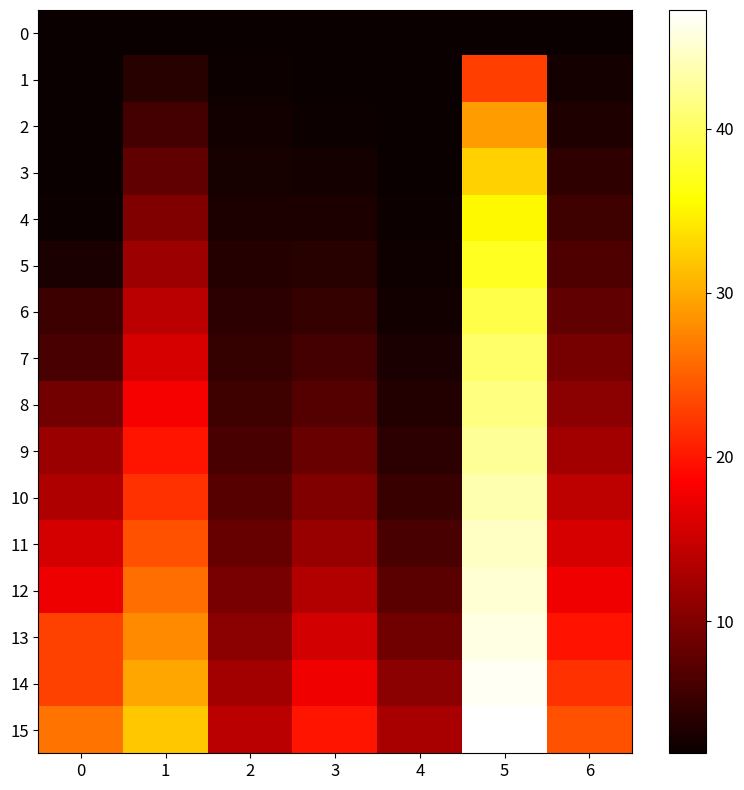

Reading left to right, list all the values displayed in this chart.

0: 0=2.0	1=2.0	2=2.0	3=2.0	4=2.0	5=2.0	6=2.0
1: 0=2.0	1=3.9	2=2.2	3=2.0	4=2.0	5=22.8	6=2.7
2: 0=2.0	1=5.9	2=2.5	3=2.3	4=2.0	5=29.0	6=3.5
3: 0=2.0	1=7.9	2=2.9	3=2.7	4=2.0	5=32.7	6=4.5
4: 0=2.3	1=9.9	2=3.3	3=3.2	4=2.2	5=35.3	6=5.5
5: 0=3.1	1=11.9	2=3.8	3=3.9	4=2.3	5=37.3	6=6.7
6: 0=5.4	1=13.9	2=4.3	3=4.8	4=2.6	5=38.9	6=7.9
7: 0=6.3	1=15.9	2=4.9	3=5.9	4=3.0	5=40.3	6=9.3
8: 0=9.1	1=17.9	2=5.6	3=7.1	4=3.6	5=41.5	6=10.8
9: 0=11.7	1=19.9	2=6.4	3=8.4	4=4.3	5=42.6	6=12.3
10: 0=13.2	1=21.9	2=7.2	3=9.9	4=5.1	5=43.6	6=14.0
11: 0=15.7	1=23.9	2=8.3	3=11.6	4=6.2	5=44.4	6=15.8
12: 0=17.4	1=25.9	2=9.4	3=13.4	4=7.5	5=45.2	6=17.7
13: 0=23.0	1=27.9	2=10.7	3=15.4	4=9.0	5=45.9	6=19.7
14: 0=23.0	1=29.9	2=12.2	3=17.6	4=10.7	5=46.6	6=21.8
15: 0=26.3	1=31.9	2=14.0	3=19.9	4=12.7	5=47.2	6=24.0